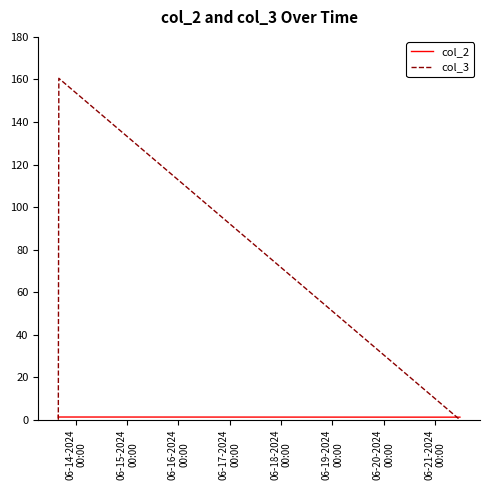

Which series has the largest range (max minus min)?

col_3